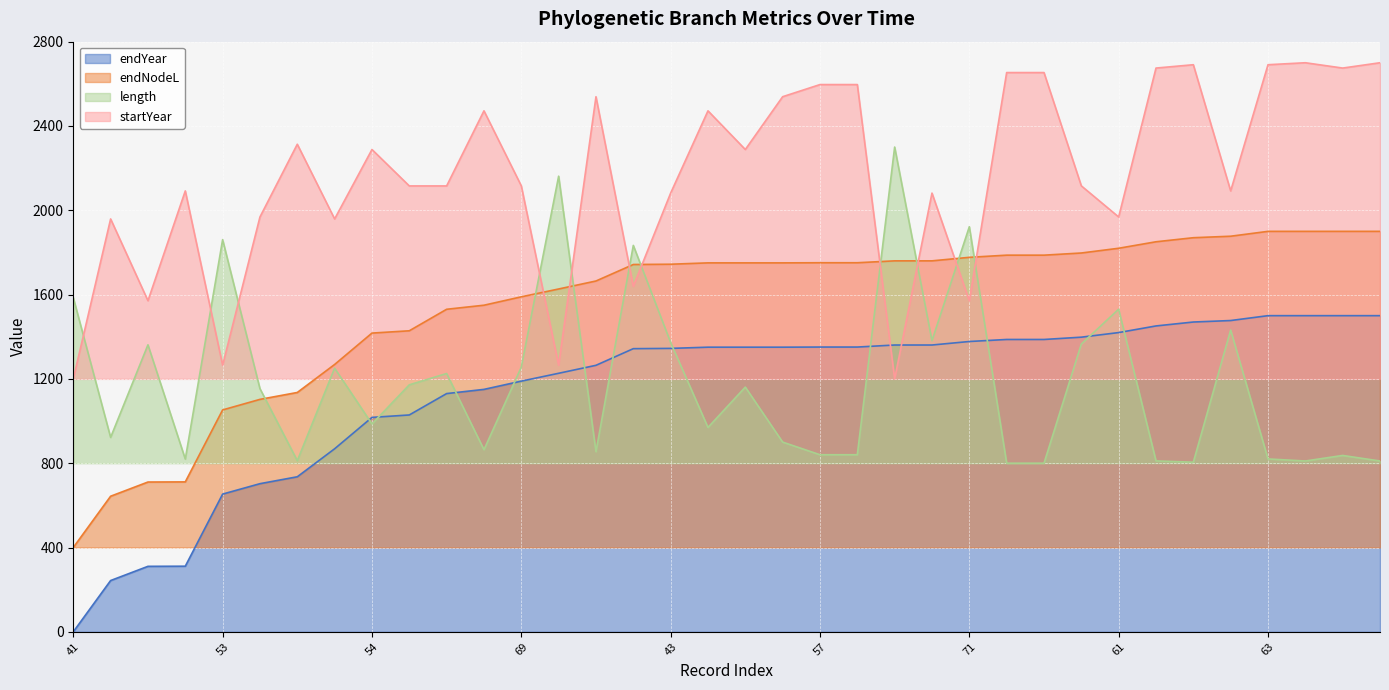

What is the value of the startYear point at the 35th from the left?

2674.8